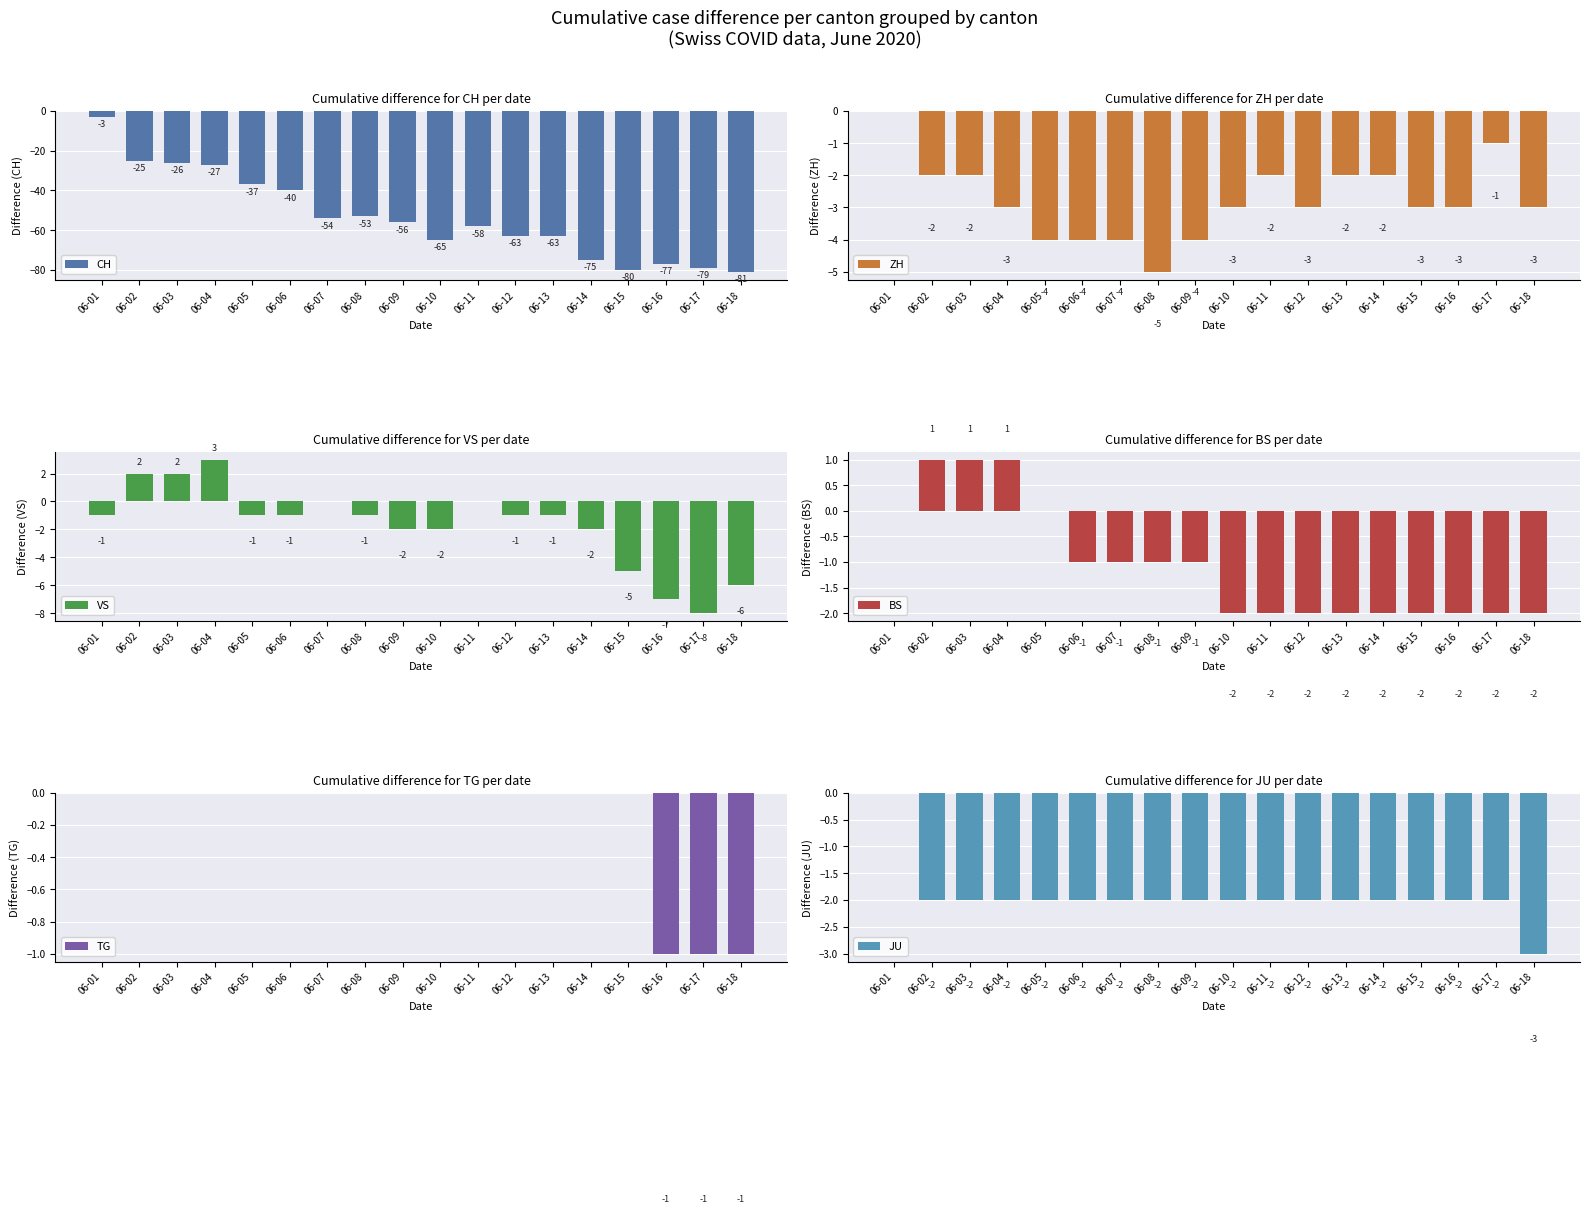

Rank the series by their maximum value, from lowest to highest.

CH, ZH, TG, JU, BS, VS